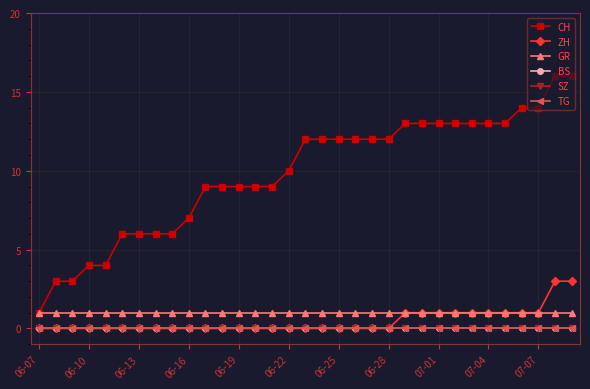

Does the chart have visible grid lines?

Yes